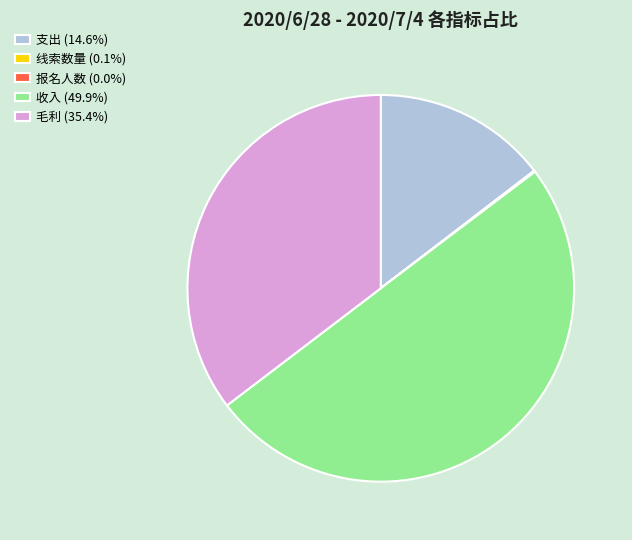

Which slice is the largest?

收入